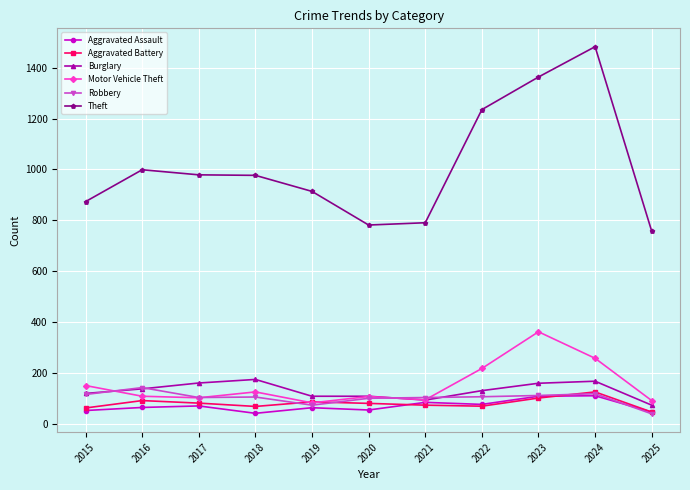

What value does the Motor Vehicle Theft series have at 2022?

219